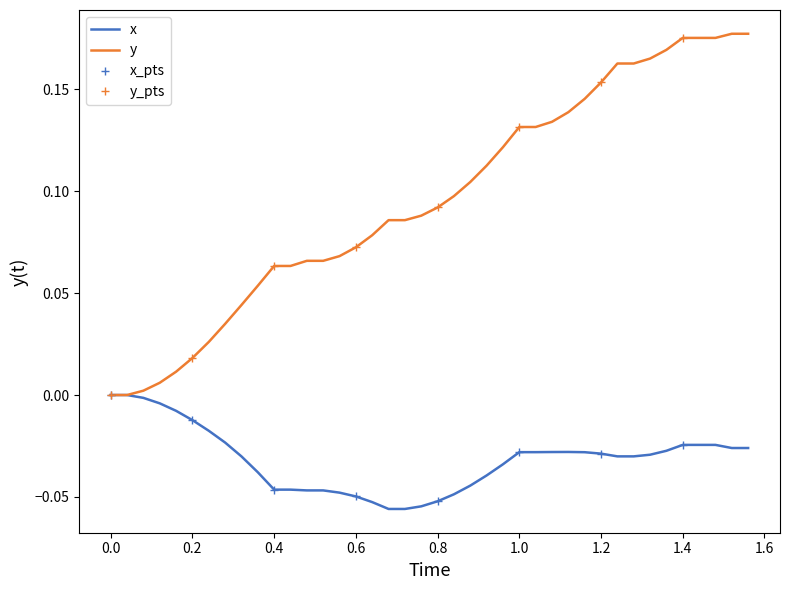

What is the difference between the maximum and minimum values in the y series?

0.2